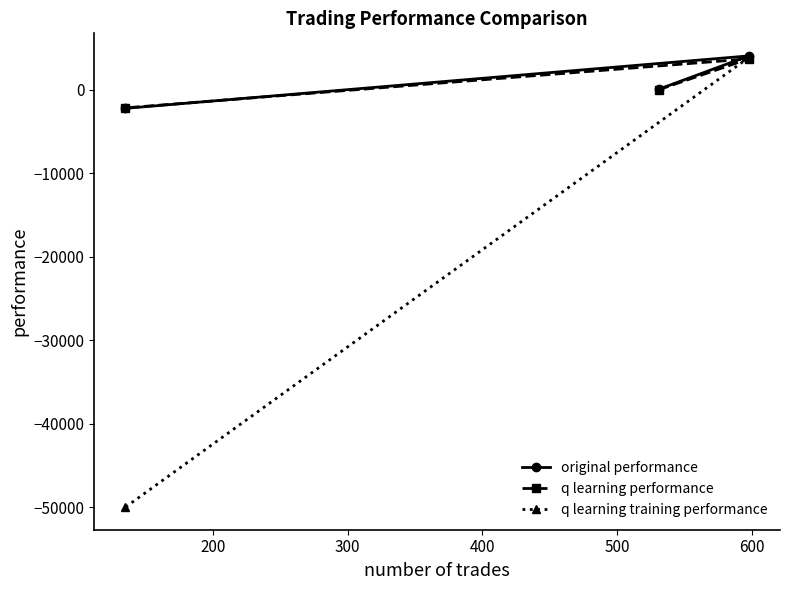

Which series has the widest spread of values?

q learning training performance